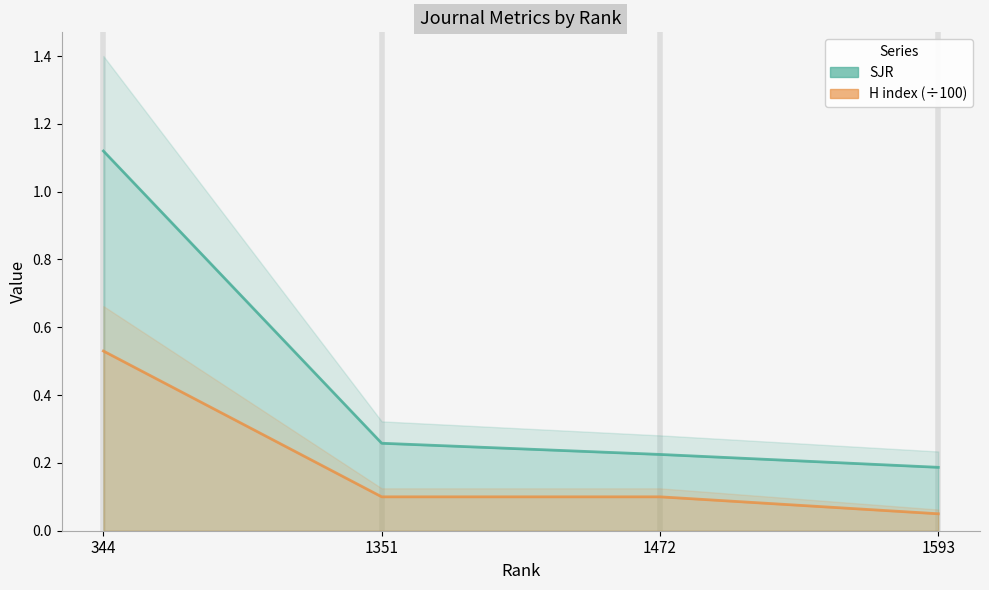

What is the smallest value displayed?

0.1